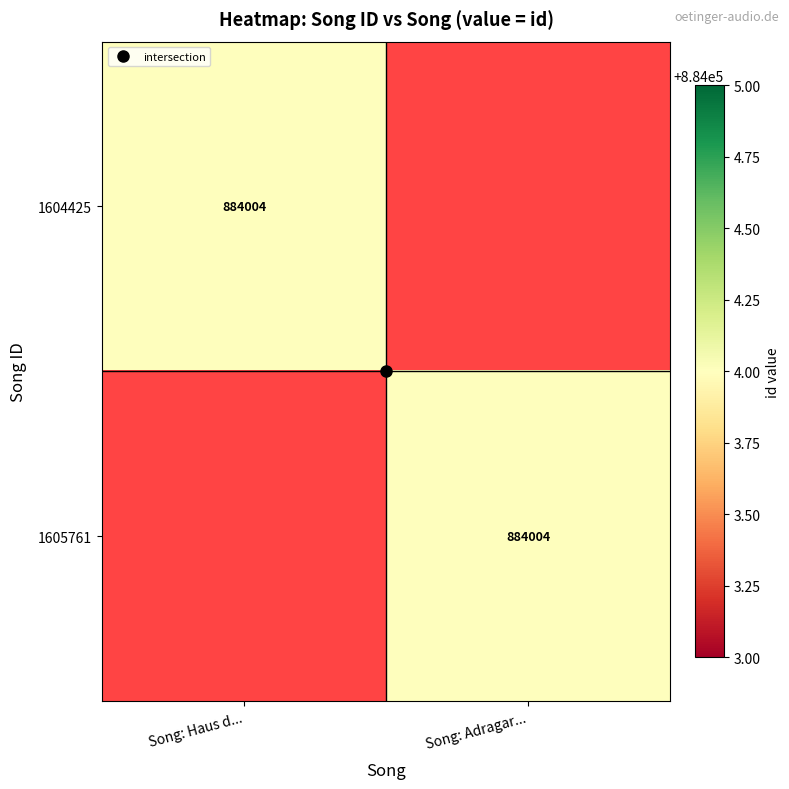

Is it true that 1605761 equals 1467942 at Song: Adragar...?

False